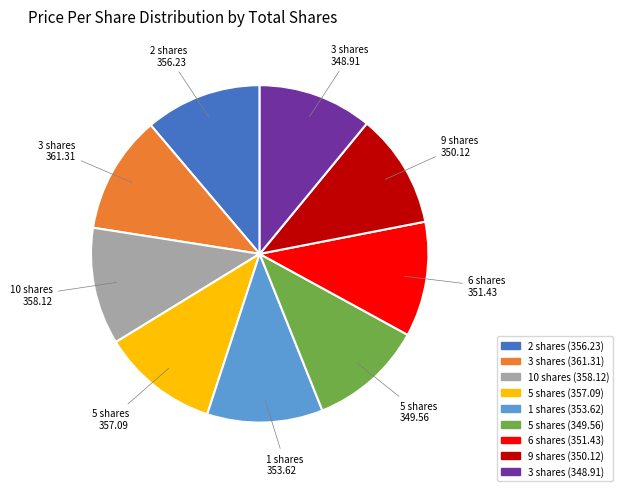

Is there any slice that represents more than half of the pie?

No